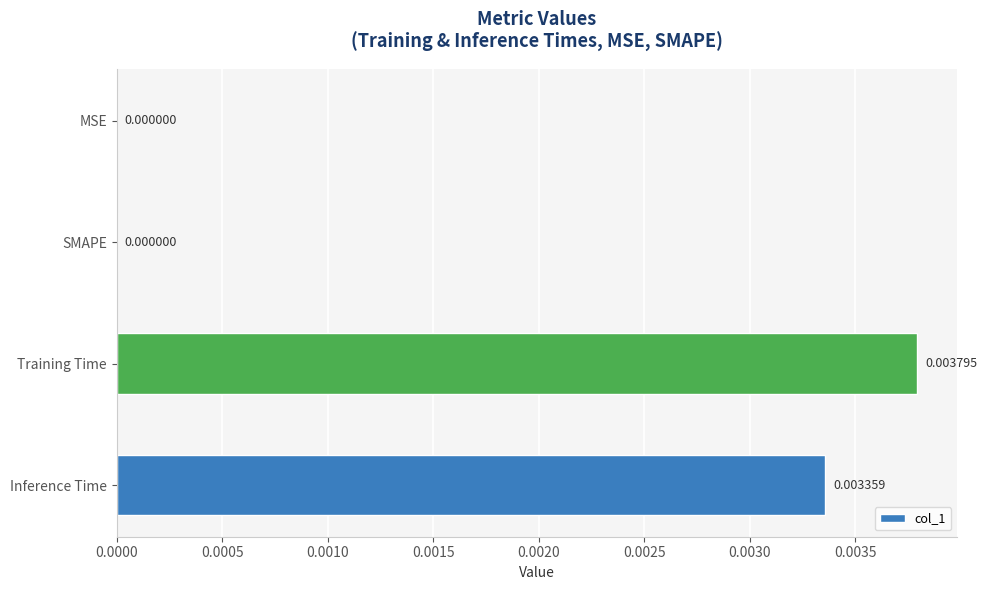

How many values are above zero?

2